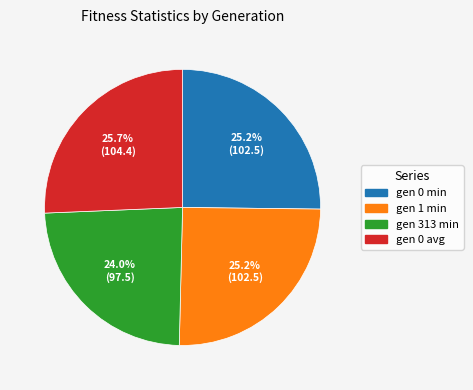

To the nearest percent, what is the difference between the largest and smallest slice percentages?

2%